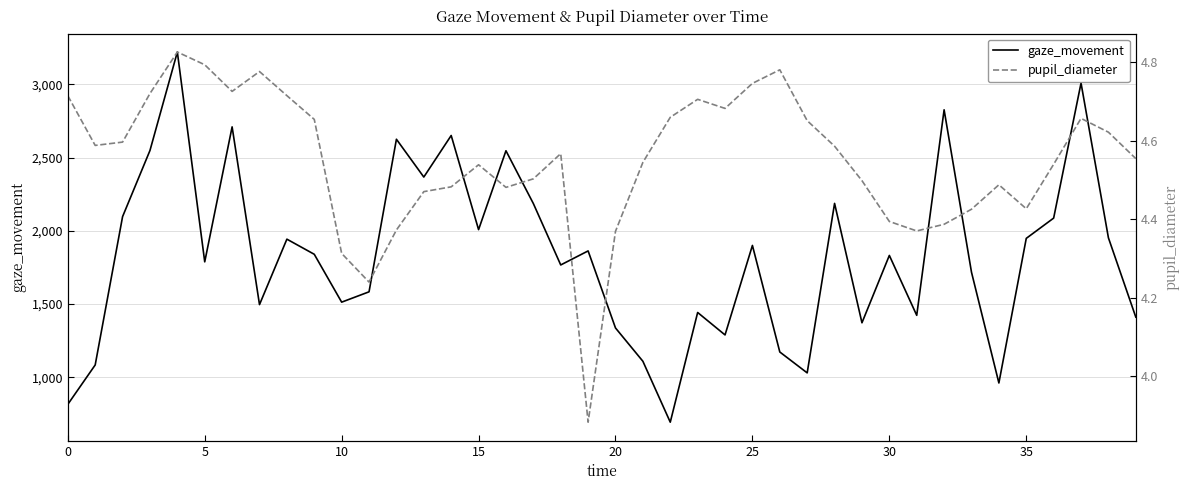

Reading left to right, extract all data points from this chart.

gaze_movement: 815.4	1084.5	2097.4	2549.1	3221.7	1788.7	2710.5	1496.7	1943.6	1840.3	1513.4	1584.0	2626.0	2367.8	2651.6	2008.8	2547.3	2187.0	1767.5	1863.3	1337.1	1109.7	693.7	1442.9	1289.6	1900.8	1173.1	1030.3	2187.9	1372.5	1832.5	1423.4	2827.1	1717.8	961.4	1949.0	2087.5	3009.5	1952.9	1411.3
pupil_diameter: 4.7	4.6	4.6	4.7	4.8	4.8	4.7	4.8	4.7	4.7	4.3	4.2	4.4	4.5	4.5	4.5	4.5	4.5	4.6	3.9	4.4	4.5	4.7	4.7	4.7	4.7	4.8	4.7	4.6	4.5	4.4	4.4	4.4	4.4	4.5	4.4	4.5	4.7	4.6	4.6